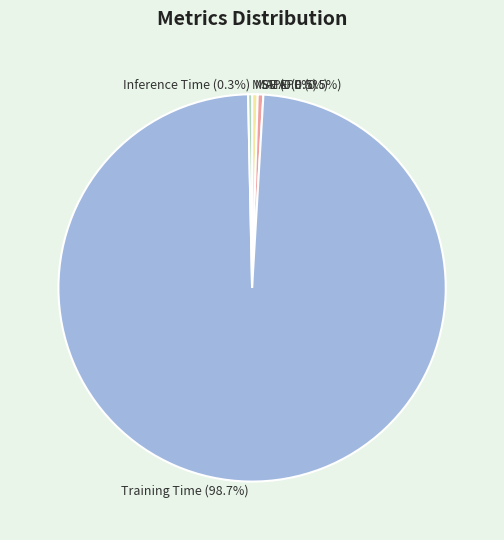

What portion of the pie excludes SMAPE?

99.5%